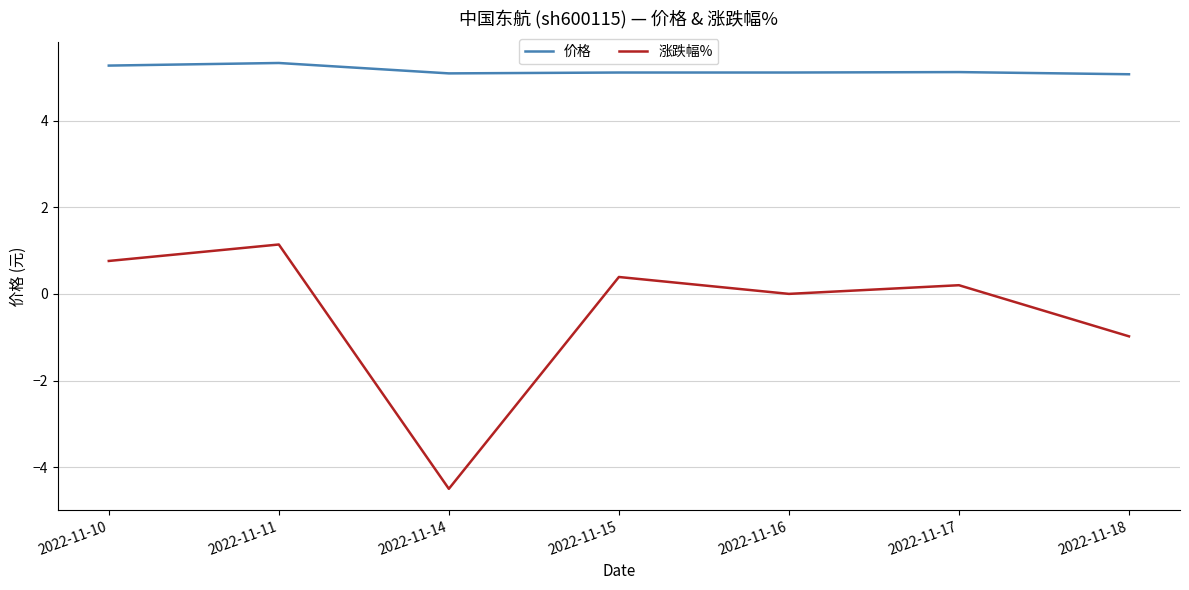

Is it true that 价格 equals 5.1 at 2022-11-16?

True